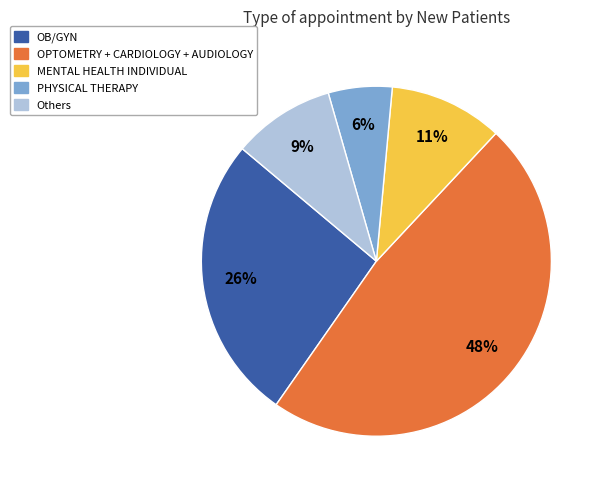

Count the number of slices in the pie.

5